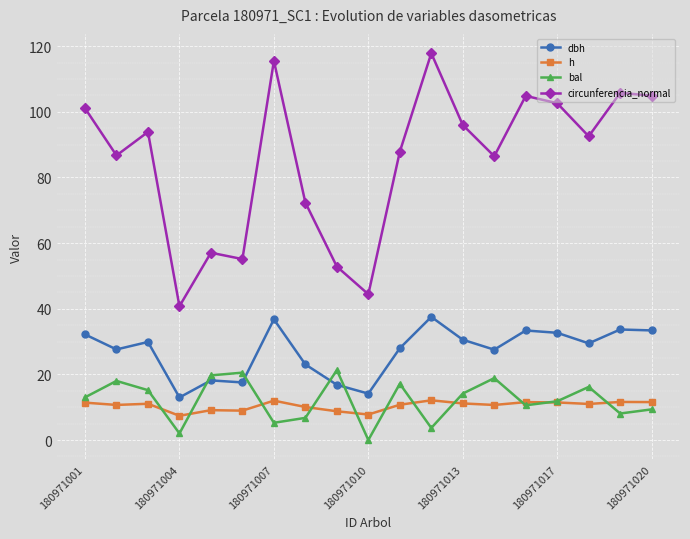

What is the value of the dbh point at the 13th from the left?

30.6